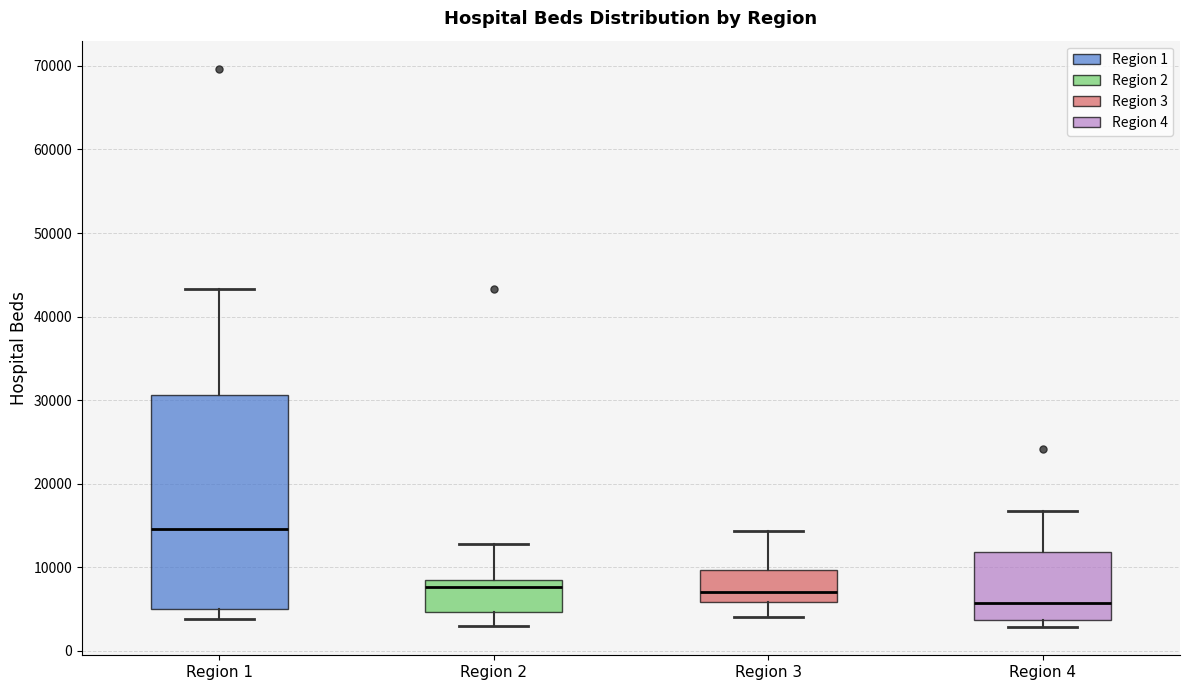

Reading left to right, transcribe this box plot: for each box, give where its median line is, the range the box spans, and where its two whiskers end, as read against the y-axis. The values are not printed on the chart, so give them approximately, as read against the axis.

Region 1: median 15000, box 5000 to 31000, whiskers 4000 to 43000
Region 2: median 8000, box 5000 to 9000, whiskers 3000 to 13000
Region 3: median 7000, box 6000 to 10000, whiskers 4000 to 14000
Region 4: median 6000, box 4000 to 12000, whiskers 3000 to 17000